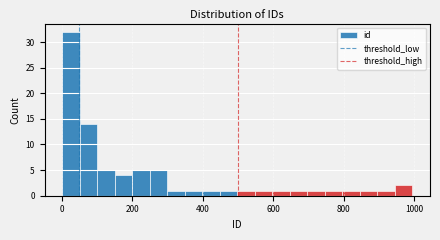

Around what value on the x-axis is the tallest bar? Give the approximate position of its centre, as read against the axis.

20